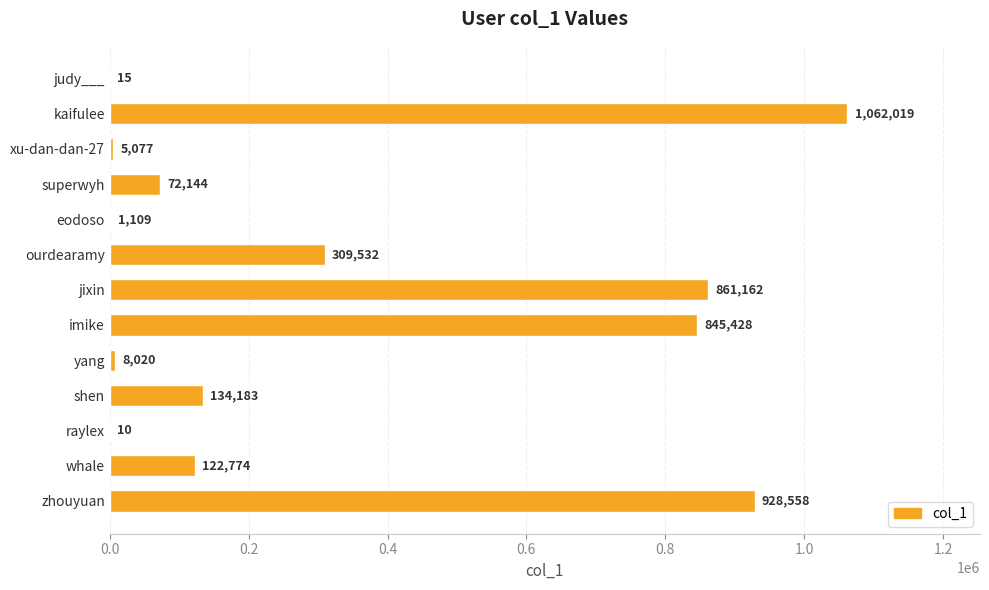

Reading top to bottom, list all the values displayed in this chart.

judy___=15	kaifulee=1062019	xu-dan-dan-27=5077	superwyh=72144	eodoso=1109	ourdearamy=309532	jixin=861162	imike=845428	yang=8020	shen=134183	raylex=10	whale=122774	zhouyuan=928558